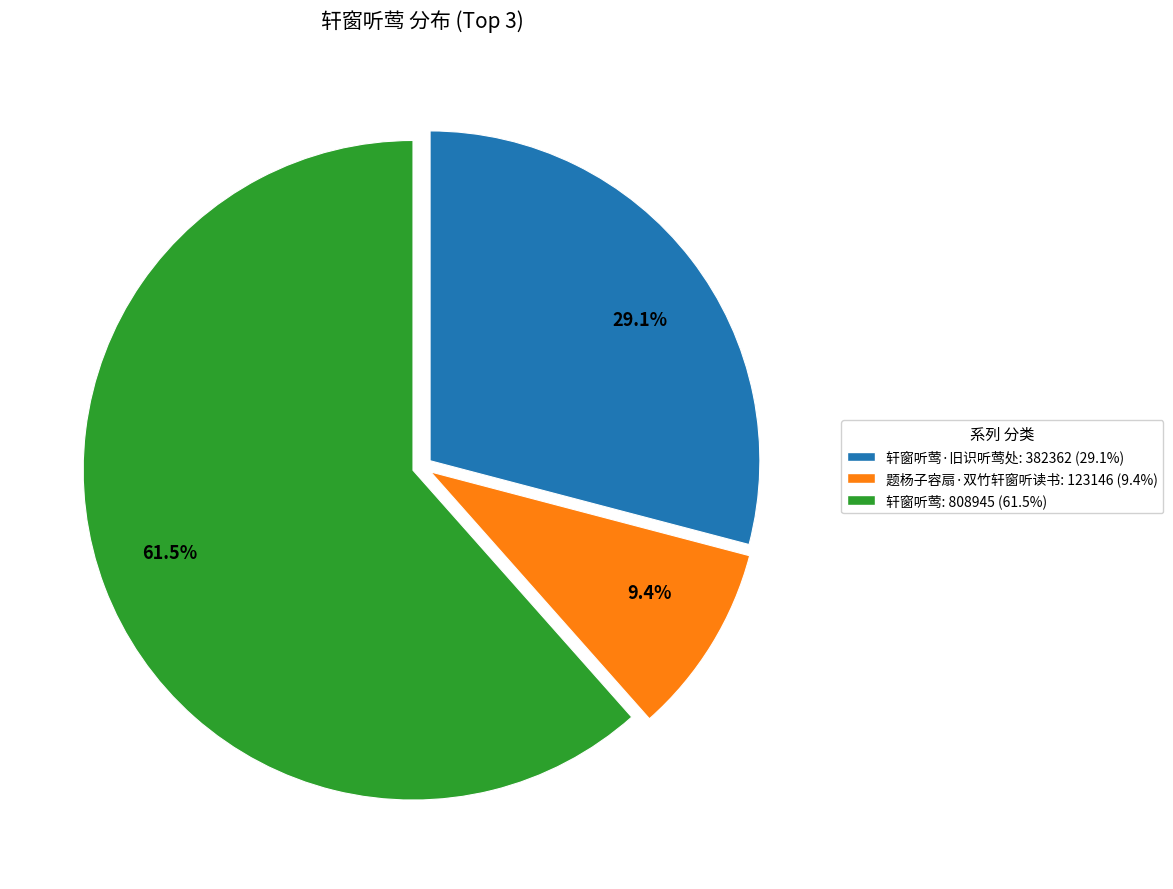

Does any single category account for the majority?

Yes